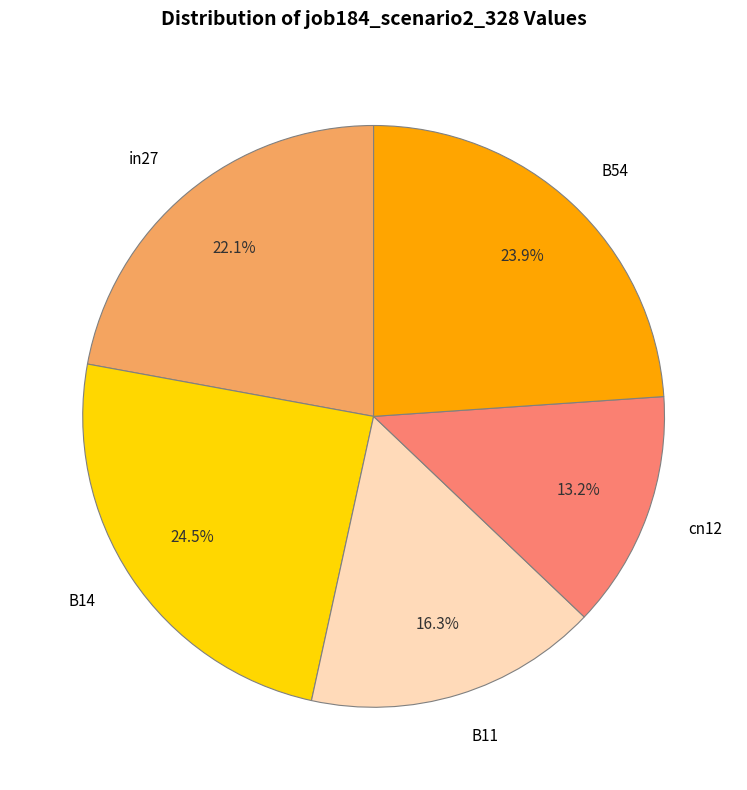

Combined, what portion of the pie is in27 and B14?

46.6%